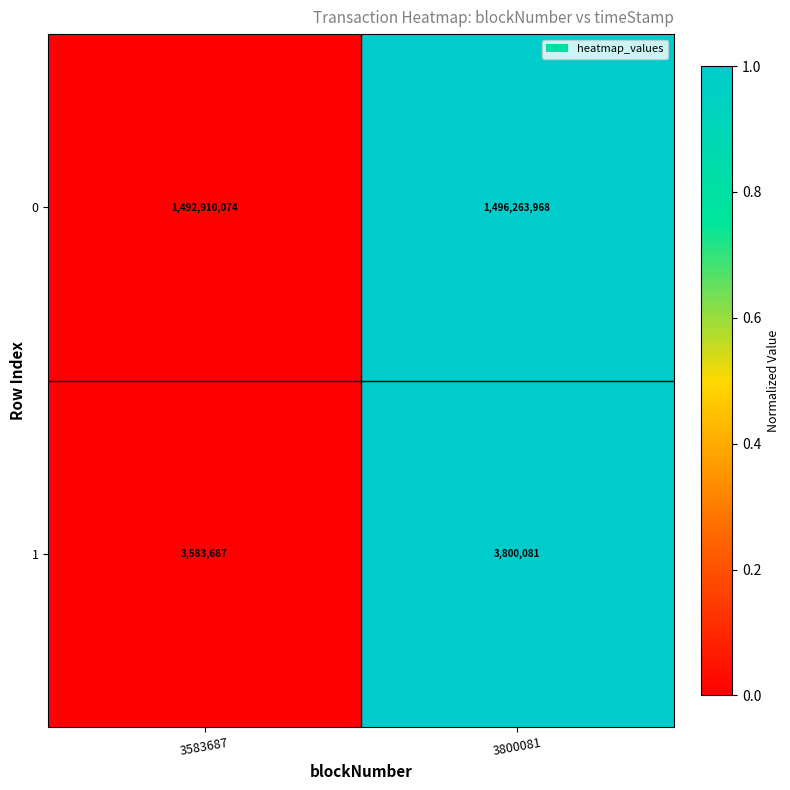

Which category has the highest value across all series?

3800081